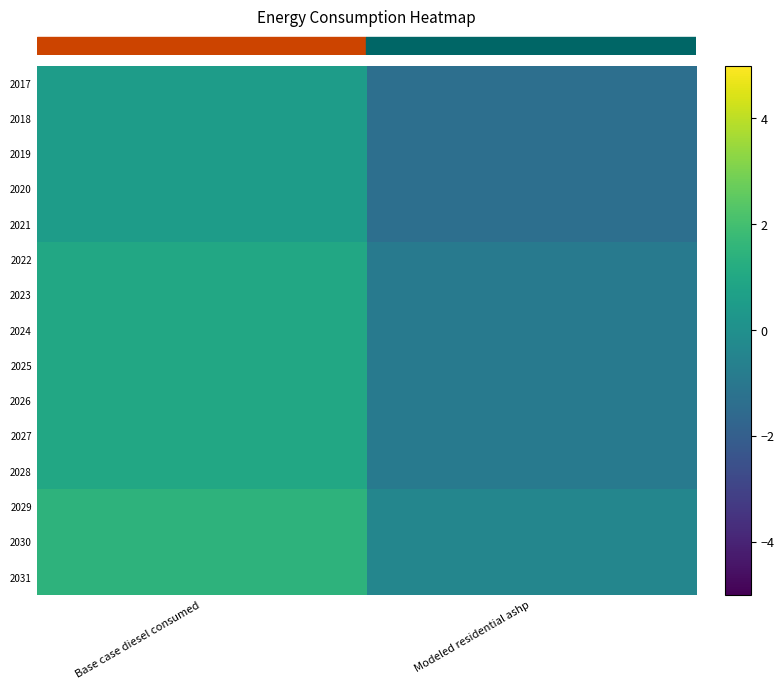

Which has a higher value, Modeled residential ashp or Base case diesel consumed?

Base case diesel consumed